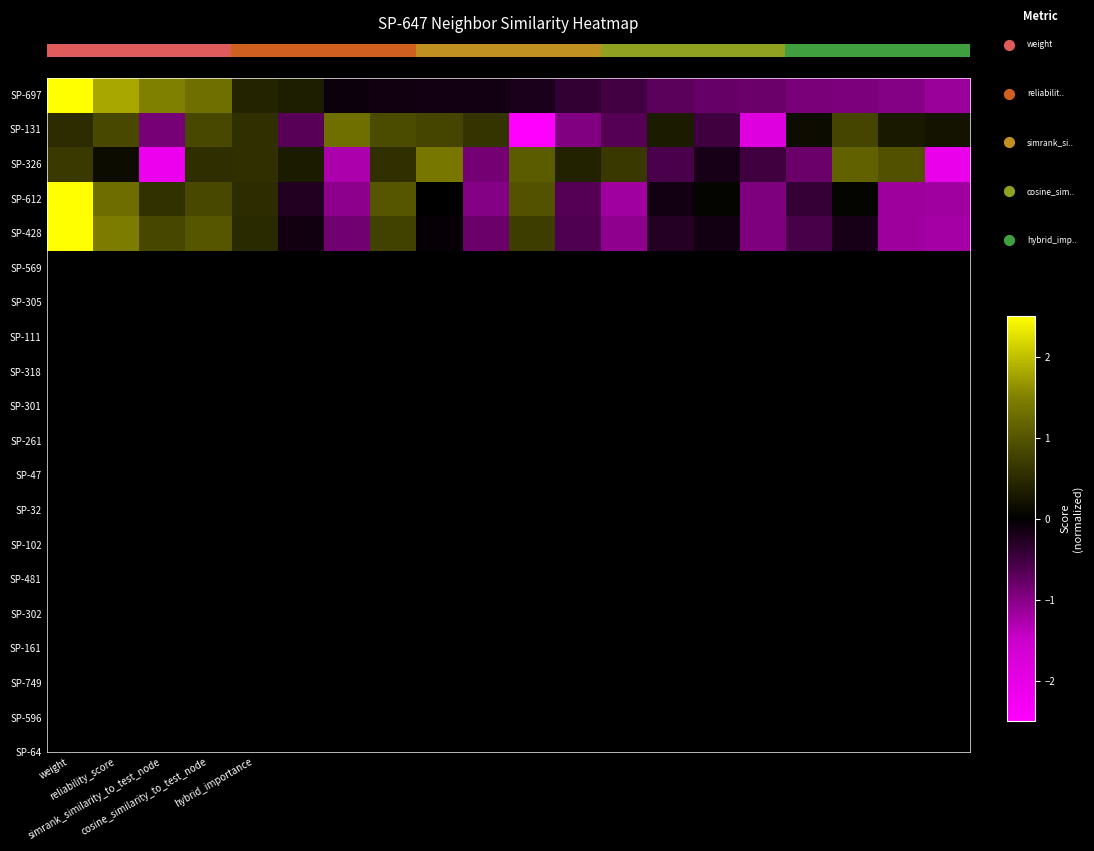

Which category has the lowest value across all series?

10